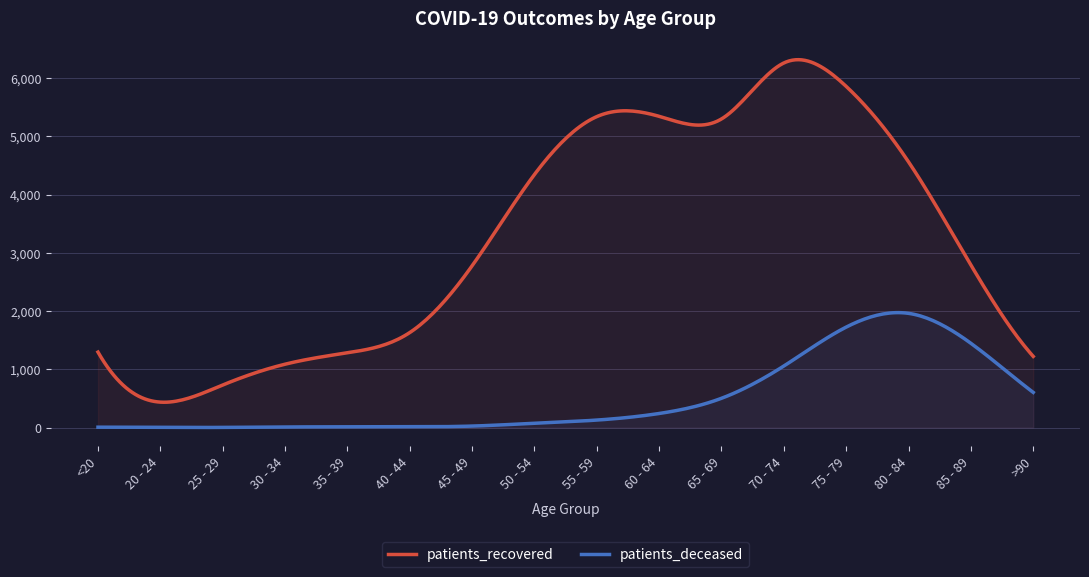

At 20 - 24, list the series in order from smallest to largest.

patients_deceased, patients_recovered